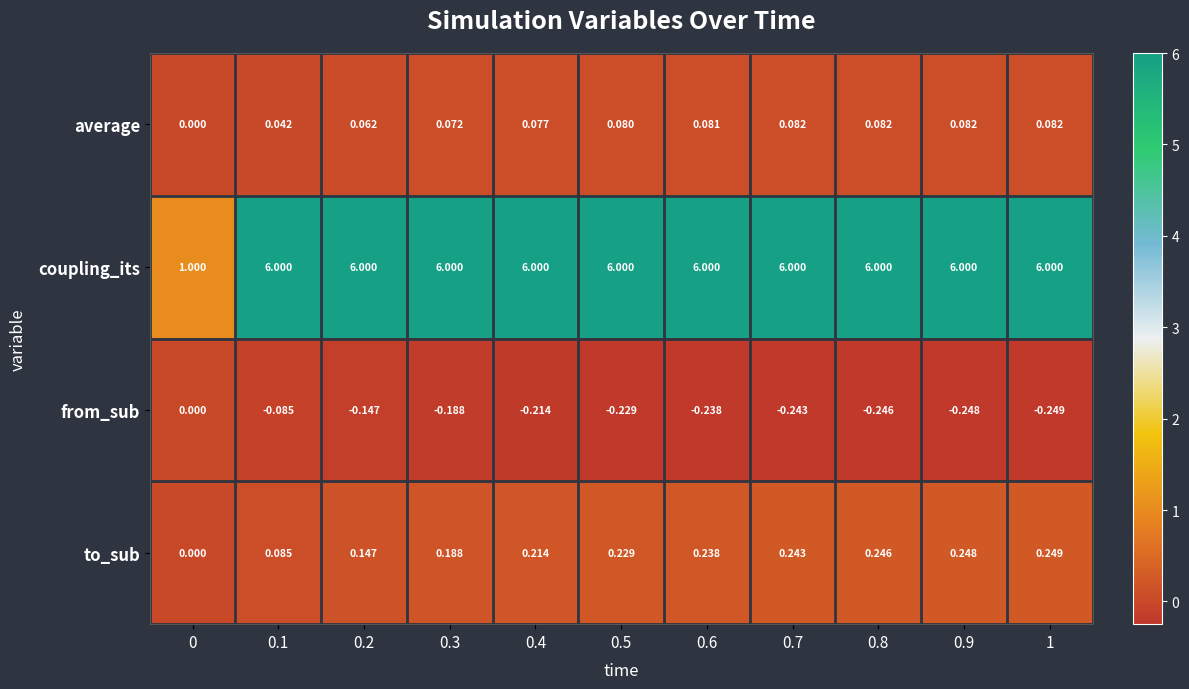

At 1, list the series in order from smallest to largest.

from_sub, average, to_sub, coupling_its